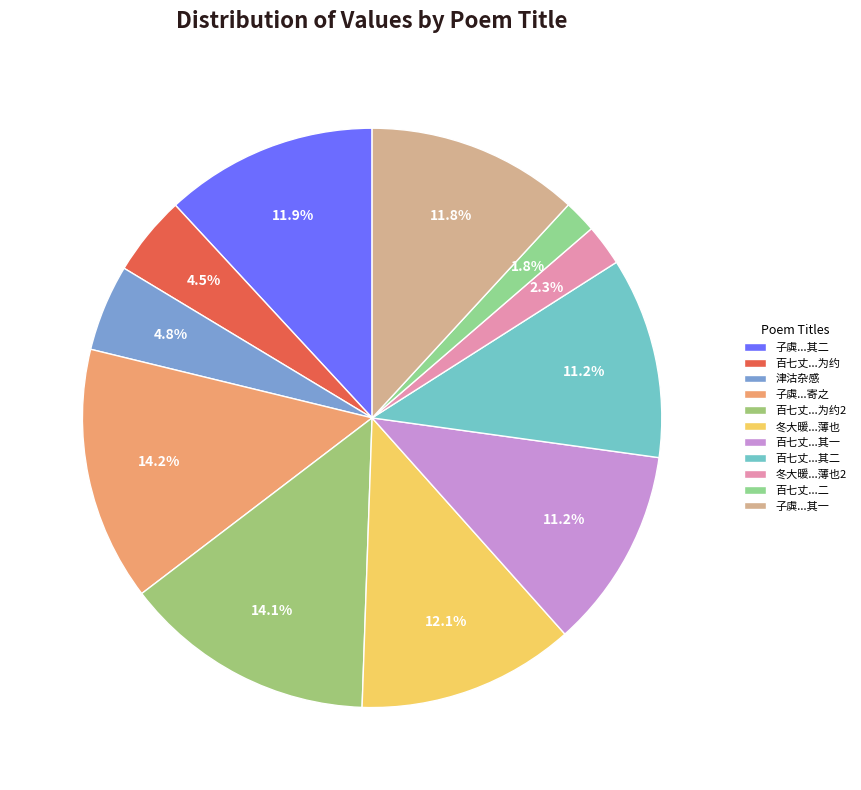

To the nearest percent, what is the difference between the largest and smallest slice percentages?

12%